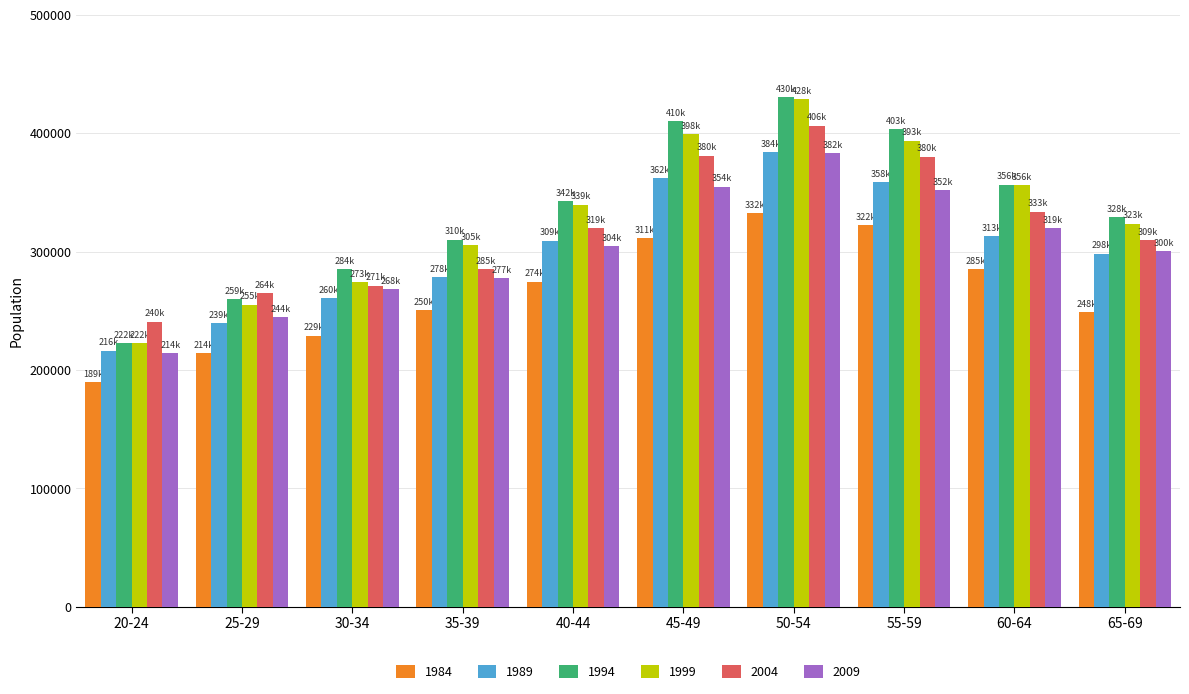

At which category does the chart reach its peak across all series?

50-54